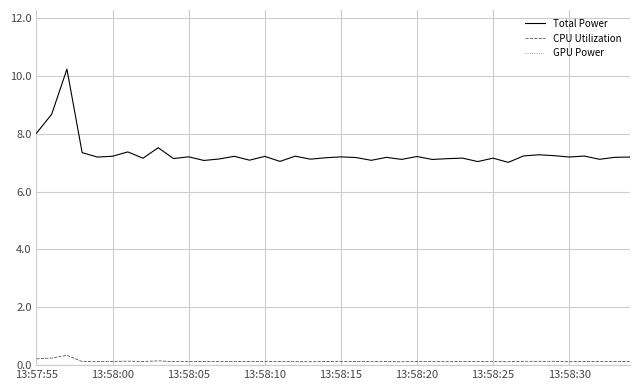

True or false: Total Power and CPU Utilization cross at least once.

False